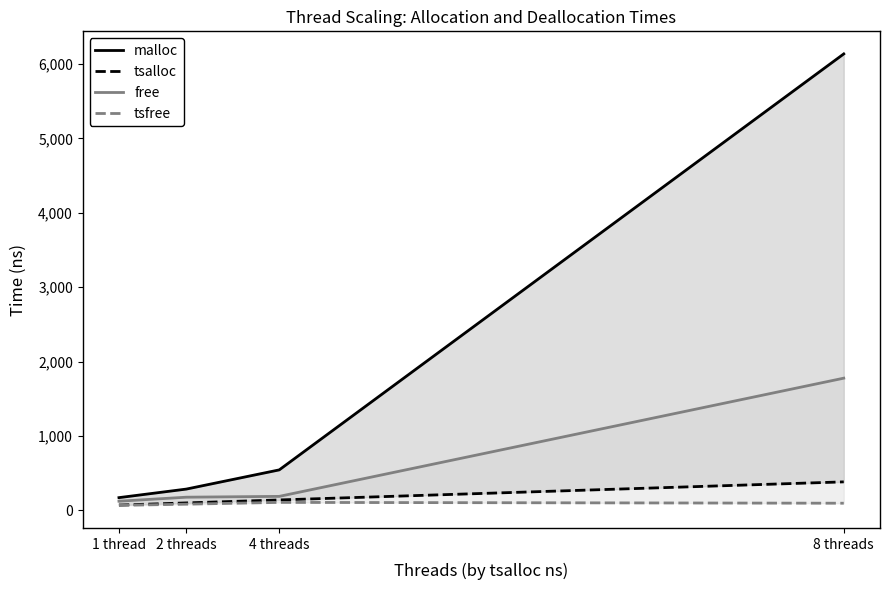

How many lines are shown in the chart?

4